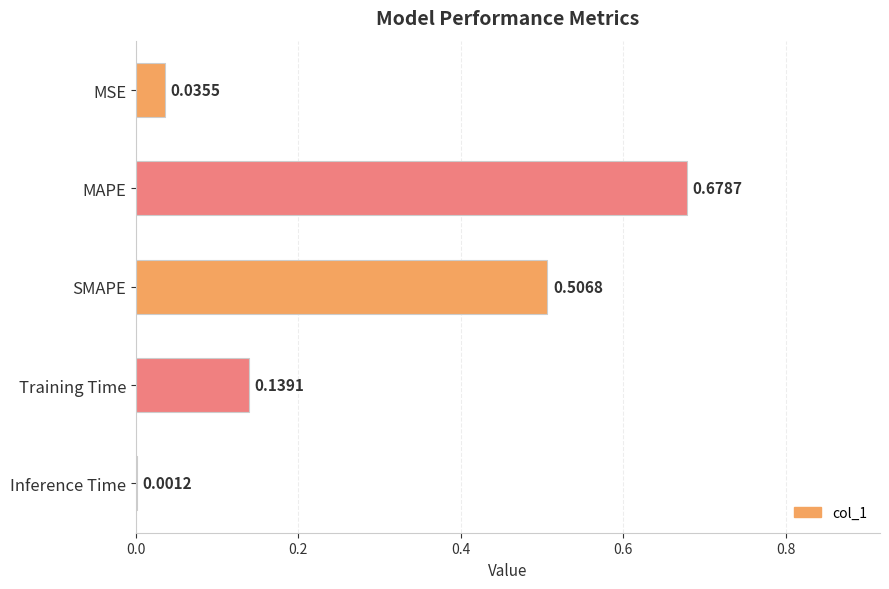

Which has a higher value, Inference Time or MAPE?

MAPE